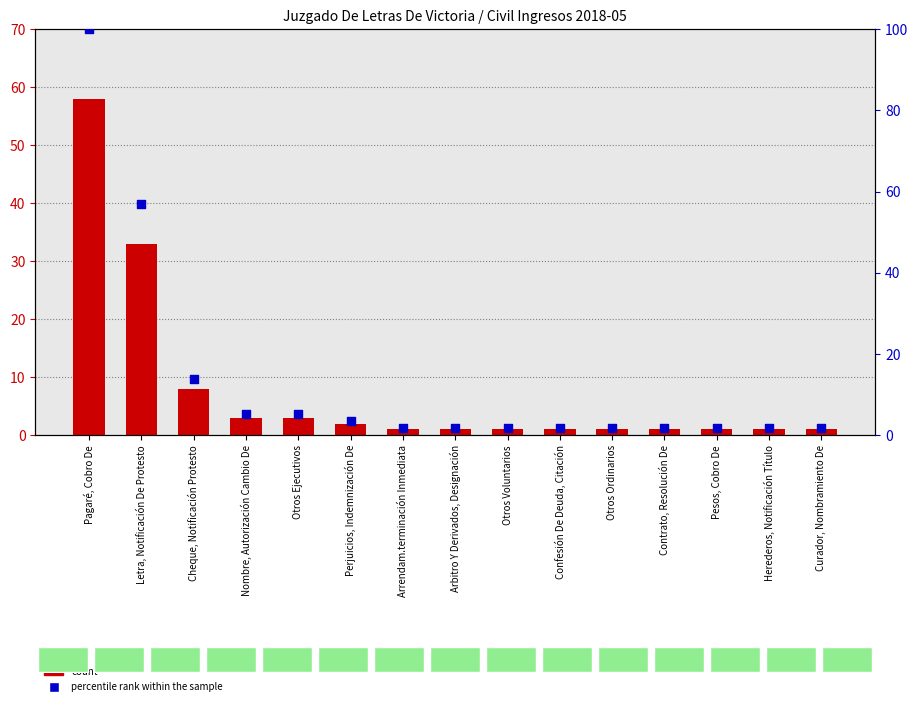

What are all the series names shown in the legend?

count, percentile rank within the sample